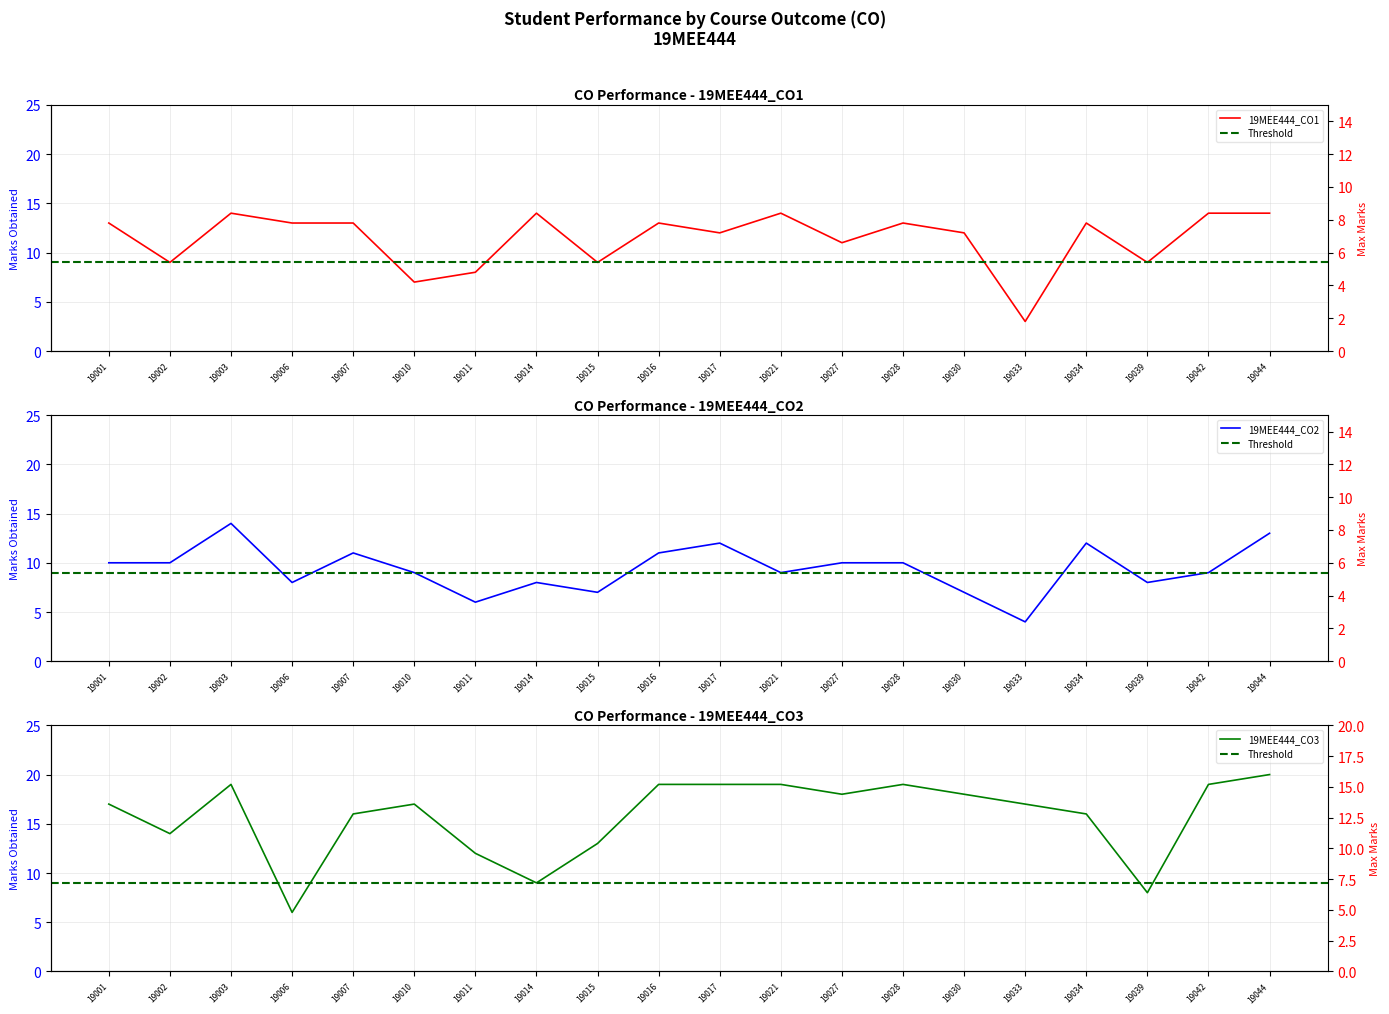

Which series ends up on top after the final intersection of 19MEE444_CO2 and 19MEE444_CO3?

19MEE444_CO3